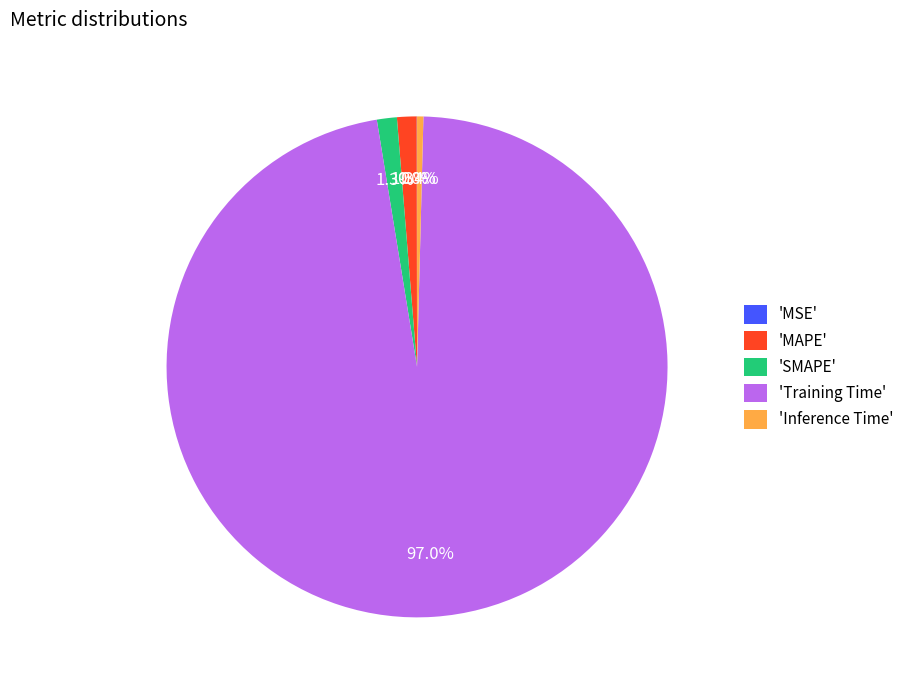

Which category has the biggest portion of the pie?

'Training Time'